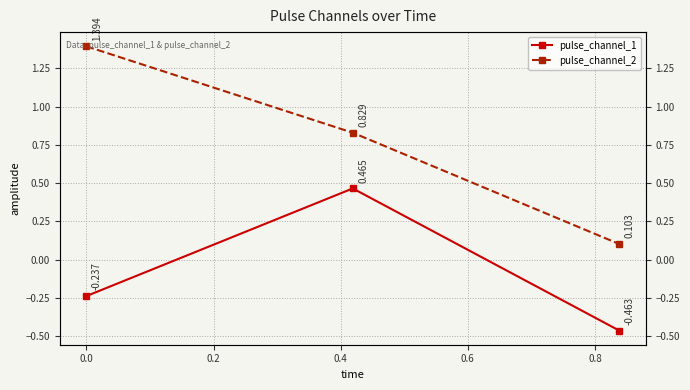

Rank the series by their average value, from lowest to highest.

pulse_channel_1, pulse_channel_2